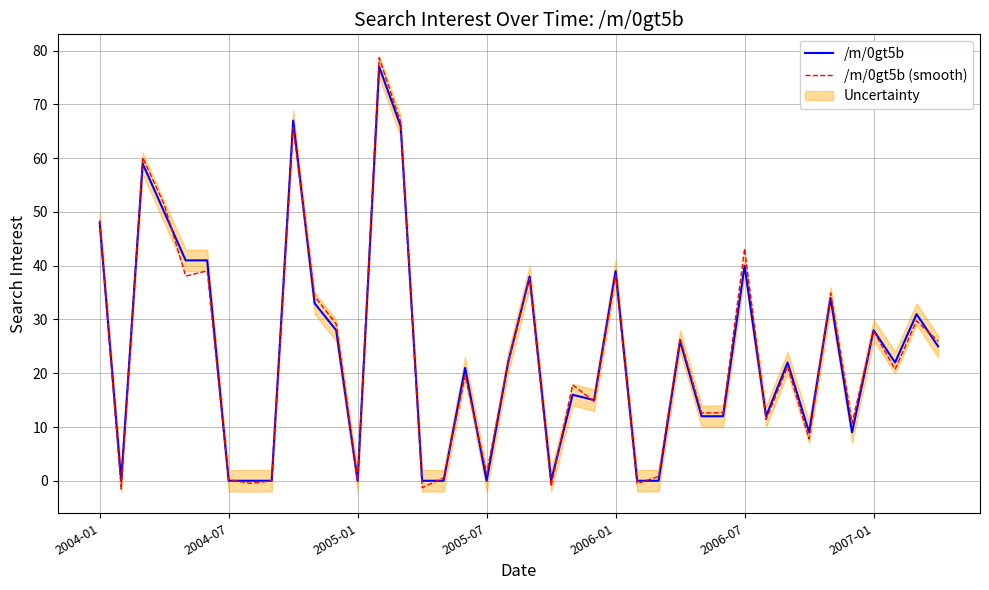

Which has a higher value, 11 or 34?

34